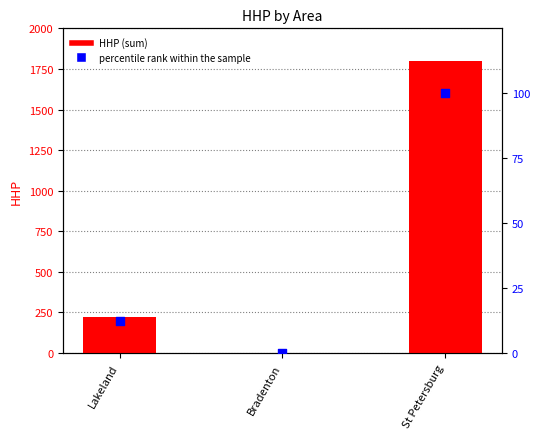

Which series has the largest total across all categories?

HHP